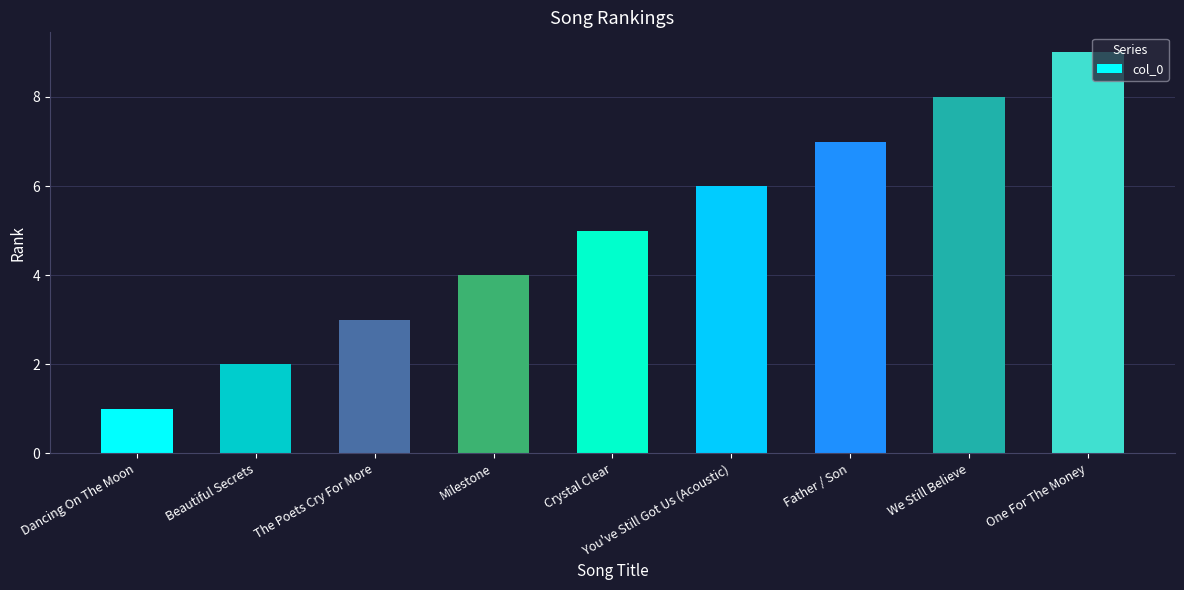

What is the ratio of the value at Milestone to the value at You've Still Got Us (Acoustic)?

0.7